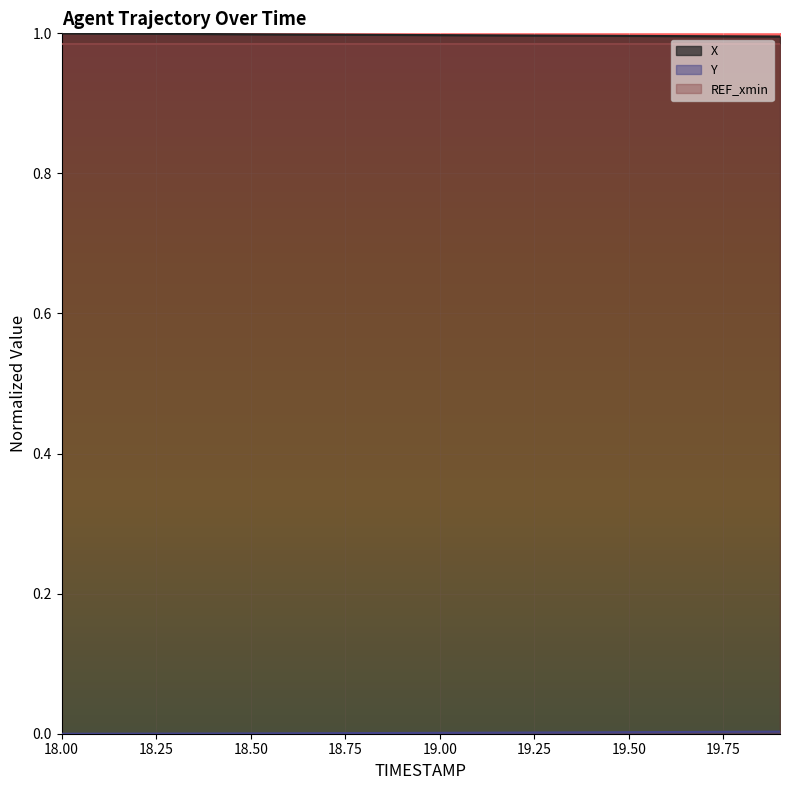

How many lines are shown in the chart?

3